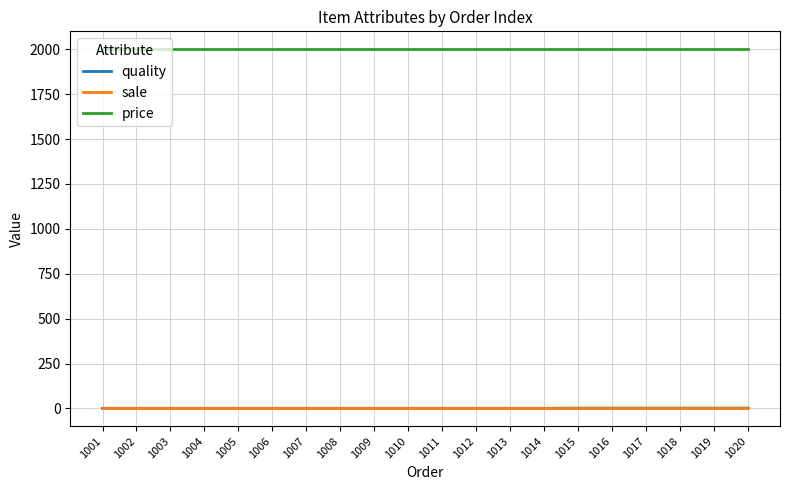

At how many categories does at least one series exceed 857?

20